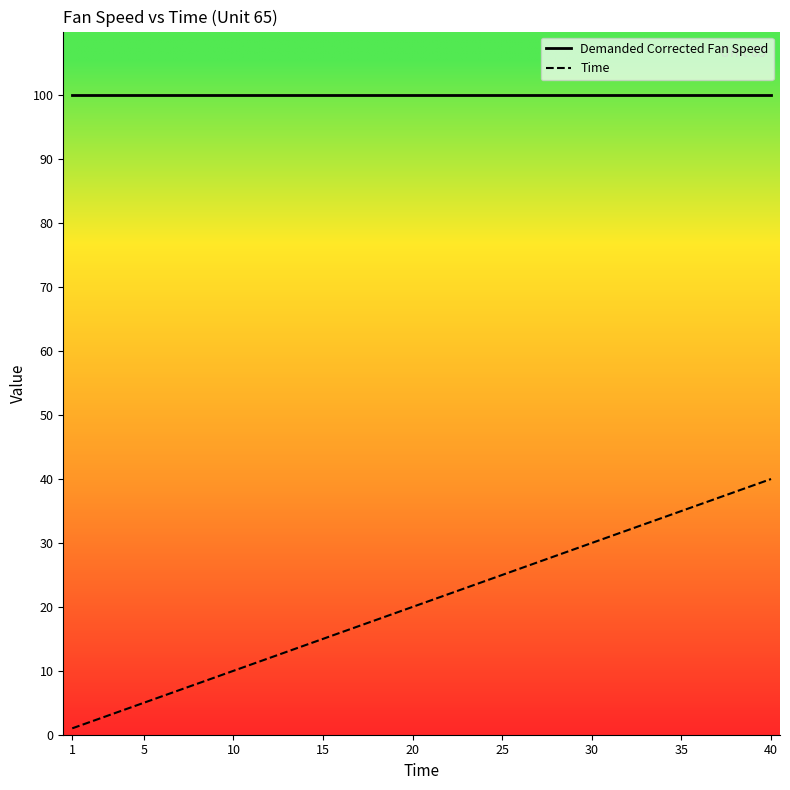

True or false: Time and Demanded Corrected Fan Speed cross at least once.

False